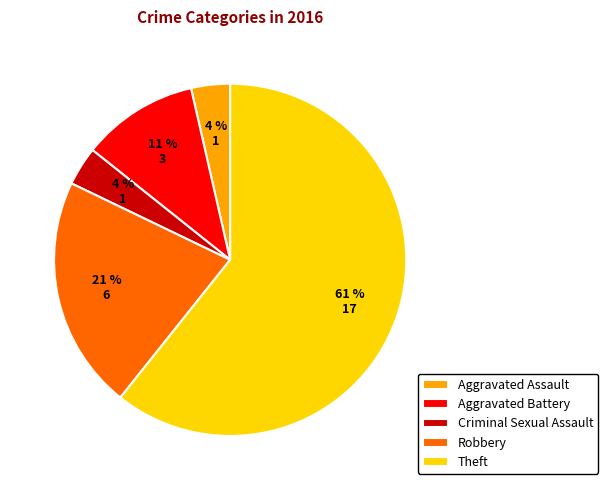

To the nearest percent, what is the average slice percentage?

20%